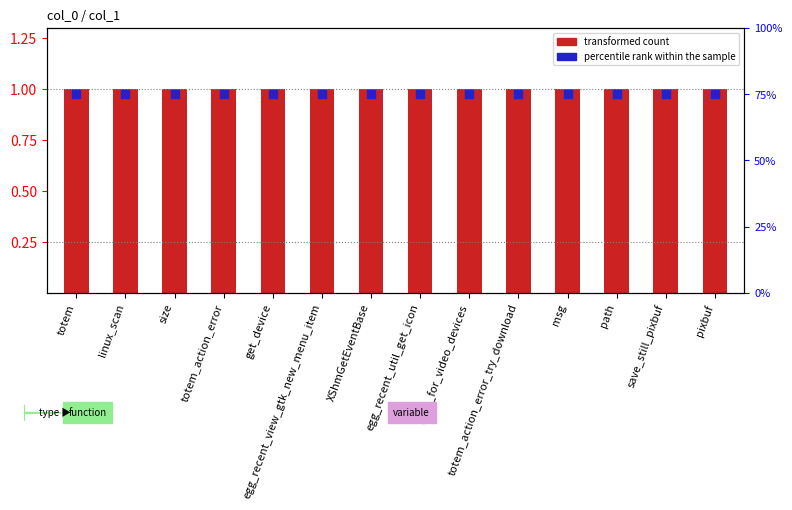

Which series reaches the minimum Y coordinate?

transformed count